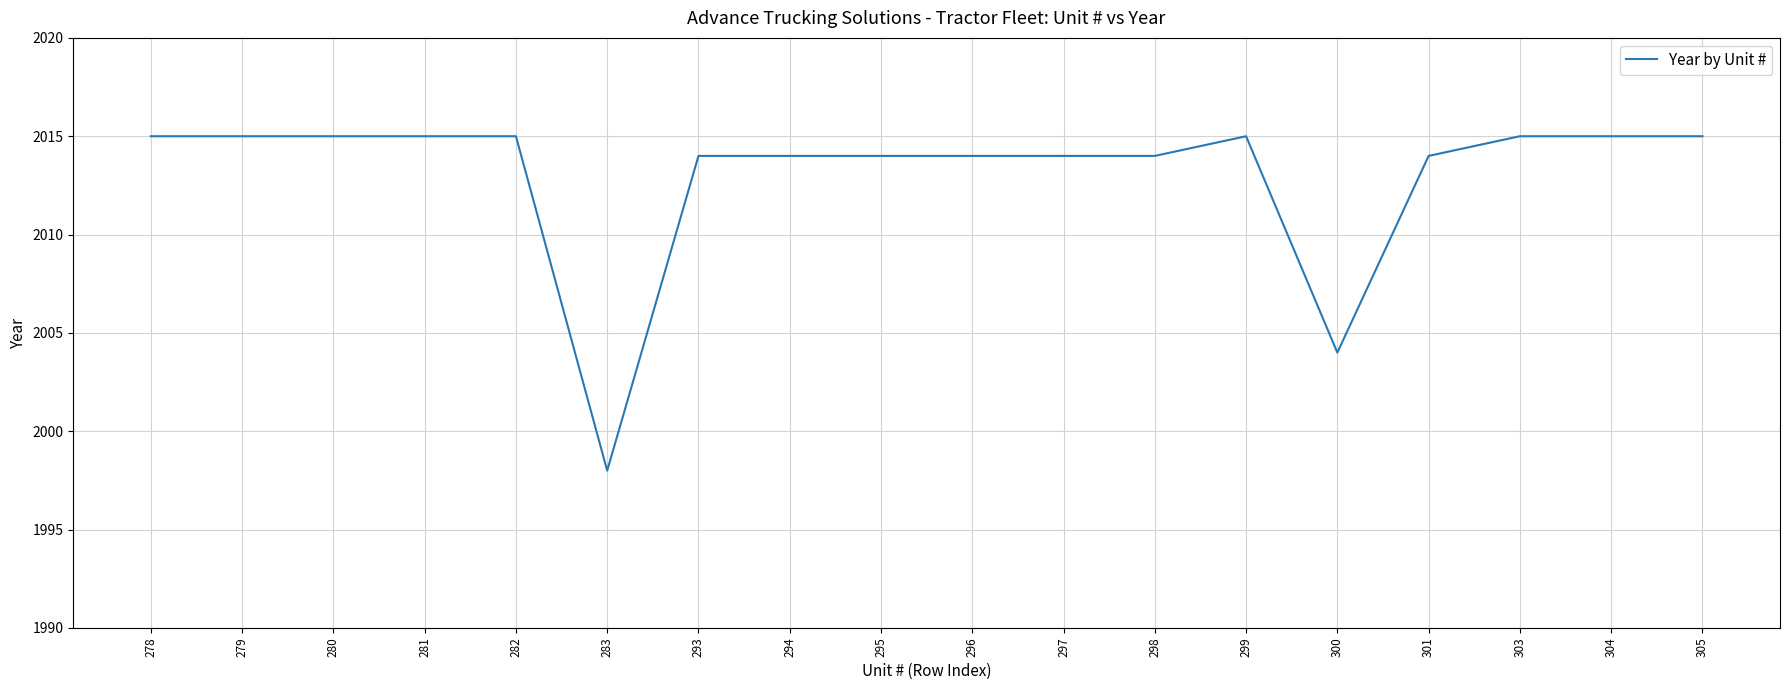

How many lines are shown in the chart?

1